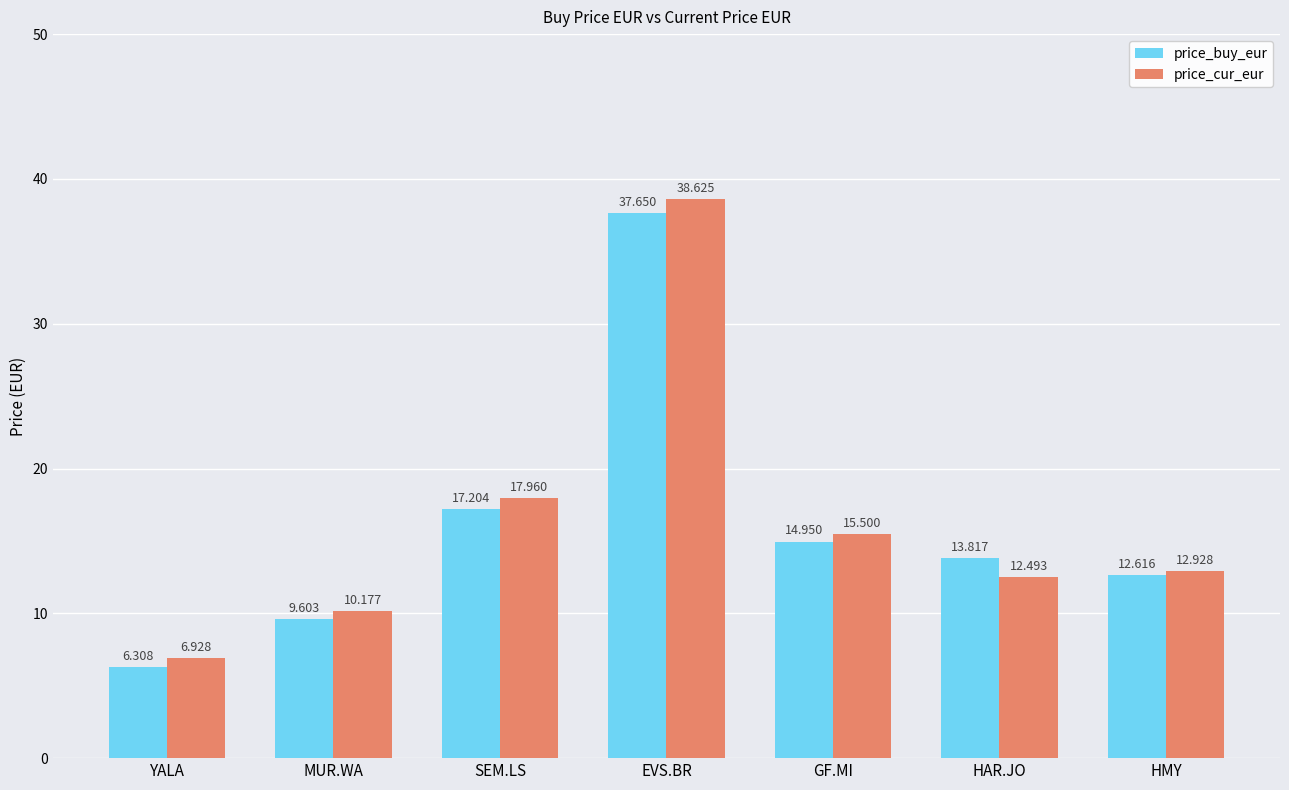

At SEM.LS, list the series in order from largest to smallest.

price_cur_eur, price_buy_eur